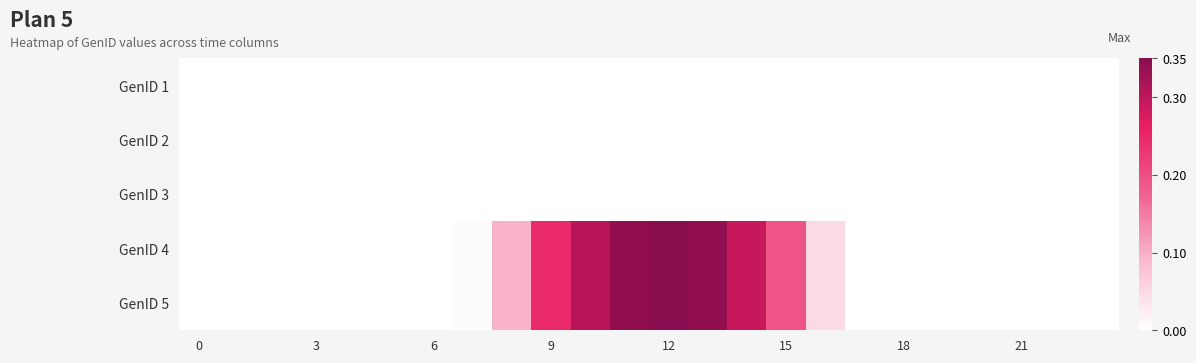

At which category is the sum across all series the highest?

12